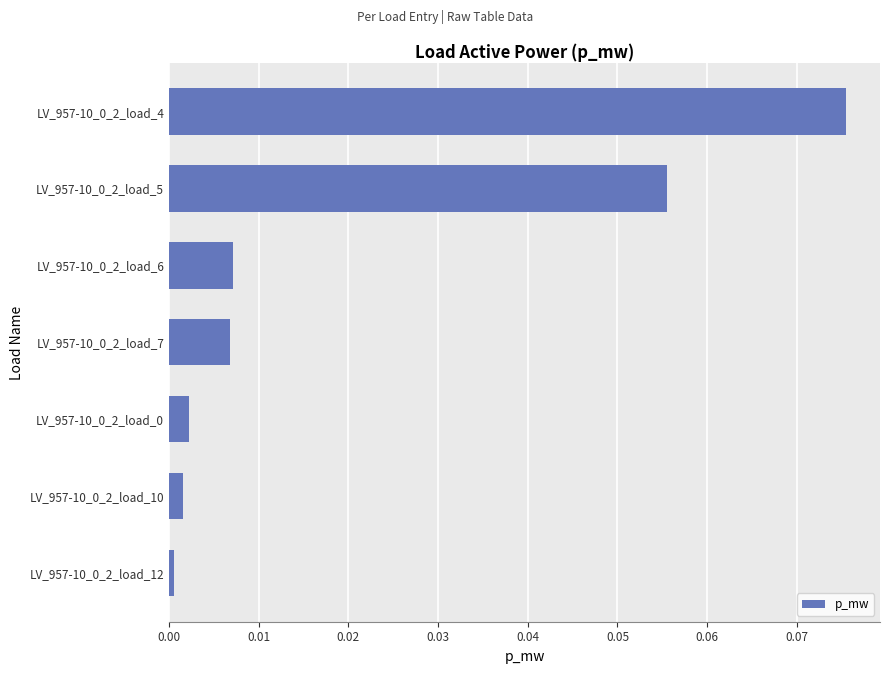

Is it true that the value at LV_957-10_0_2_load_12 is 0.0?

True